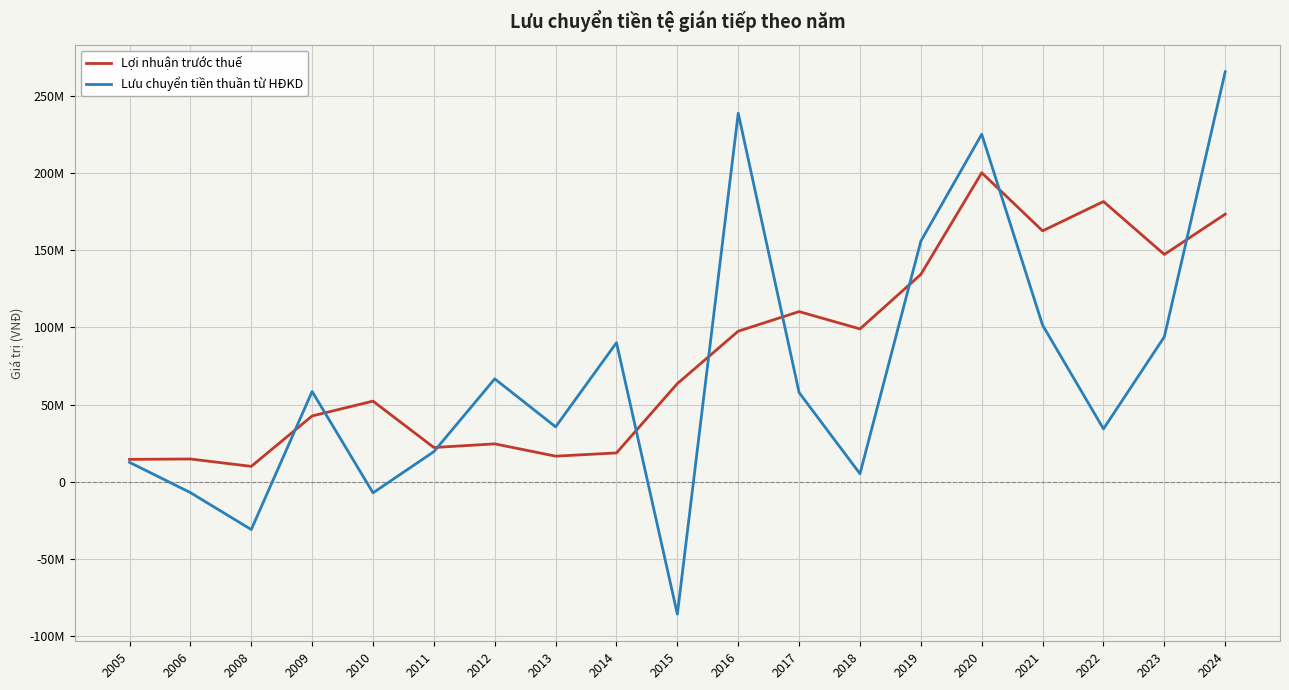

What are all the series names shown in the legend?

Lợi nhuận trước thuế, Lưu chuyển tiền thuần từ HĐKD